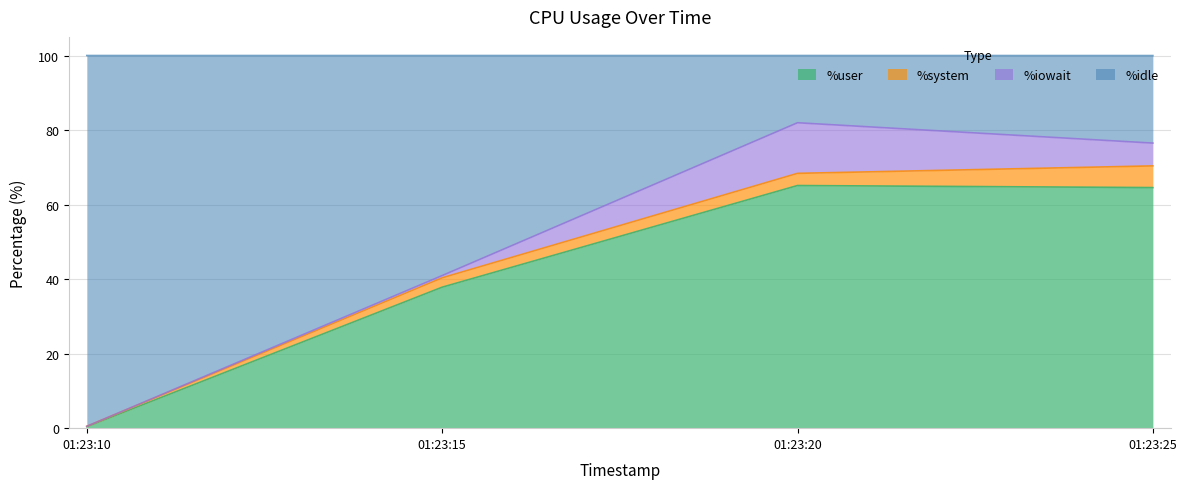

What is the average value of the %idle series?

50.0